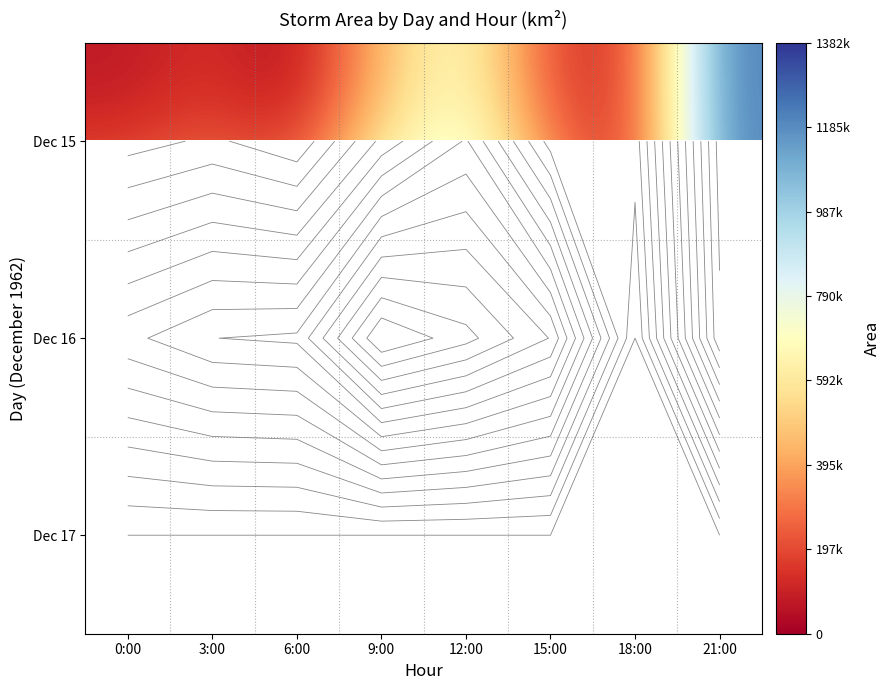

What is the difference between the highest and lowest values at 3:00?

668125.0